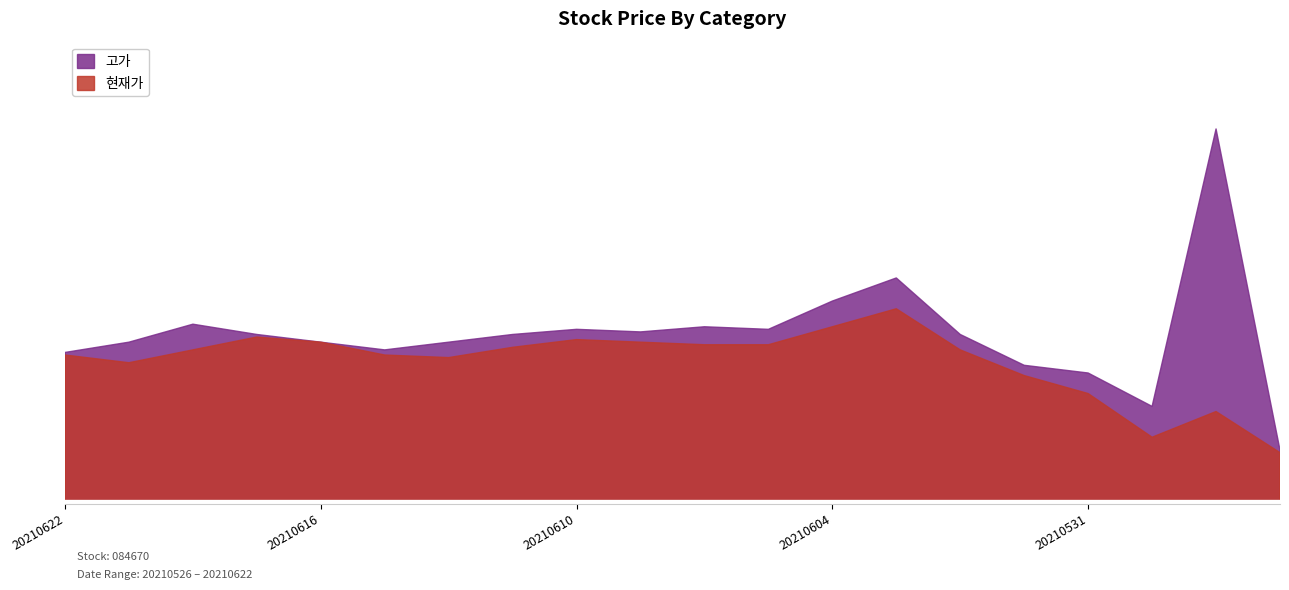

How many data points in 고가 are less than 26300?

9